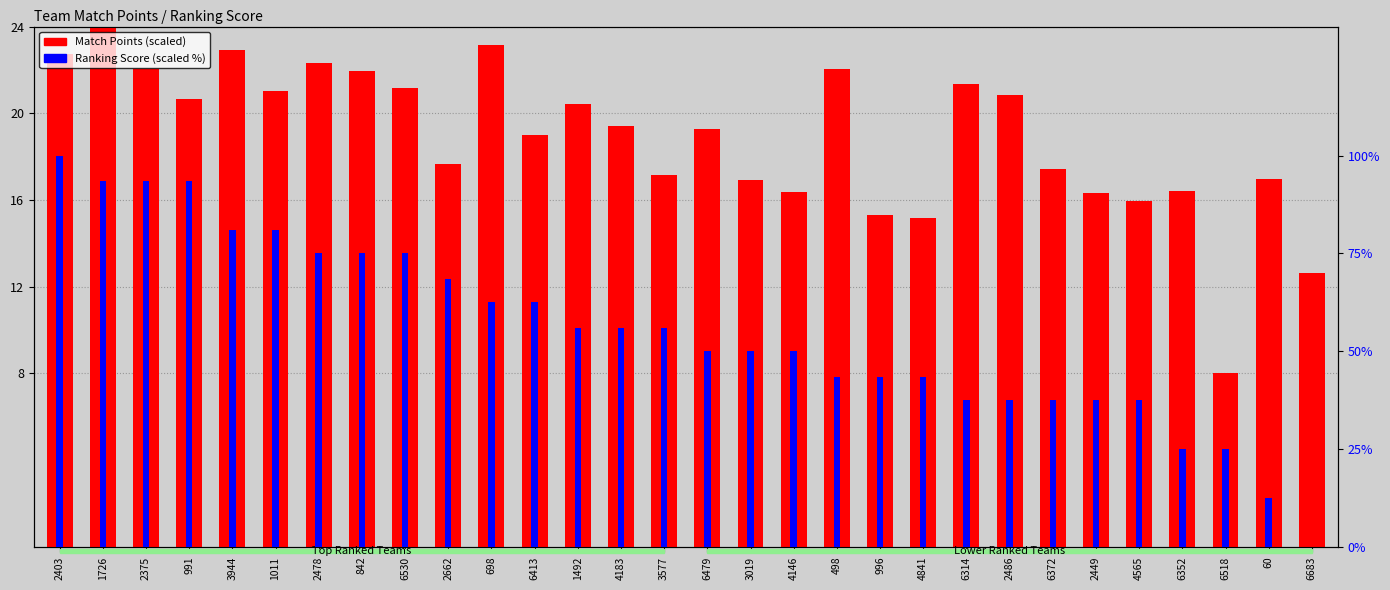

What is the greatest value displayed?

100.0